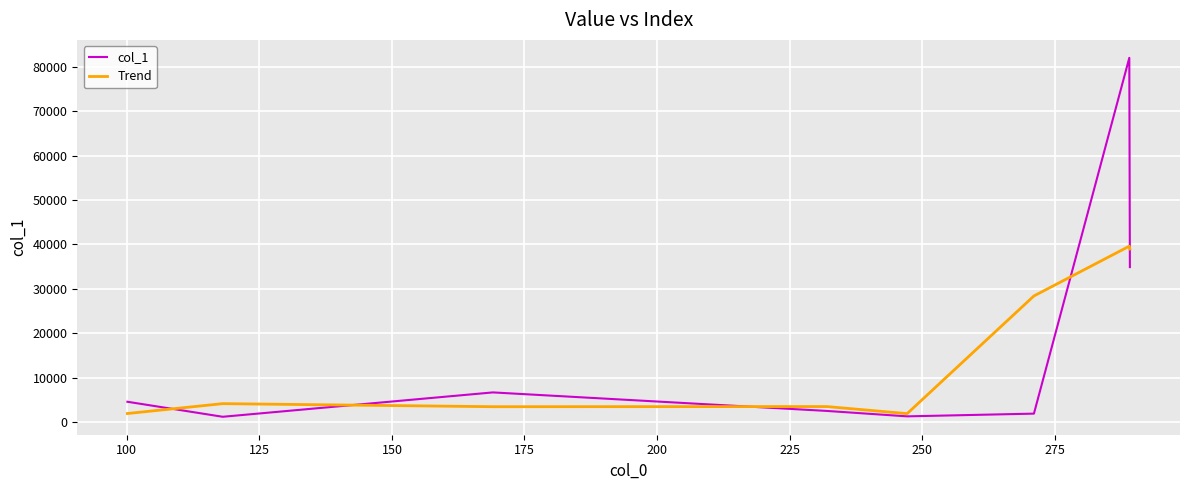

True or false: Trend and col_1 cross at least once.

True